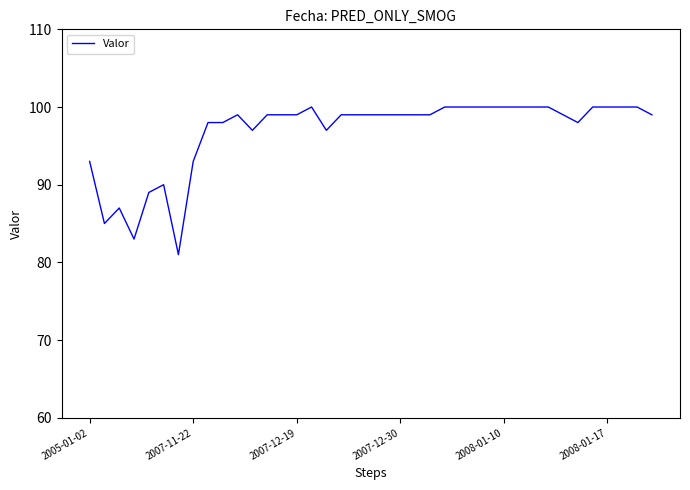

What is the minimum value shown in the chart?

81